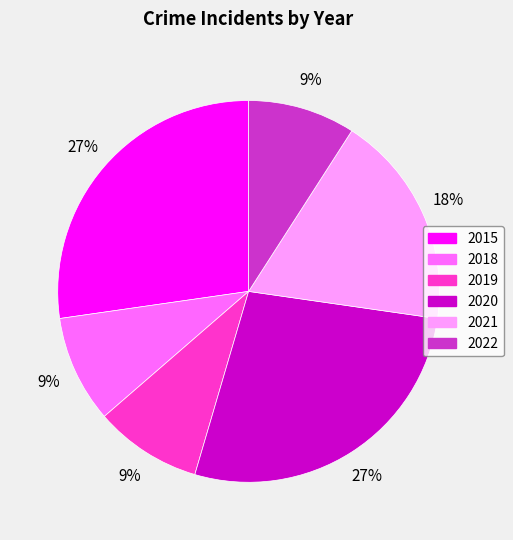

What is the ratio of the value at 2015 to the value at 2022?

3.0